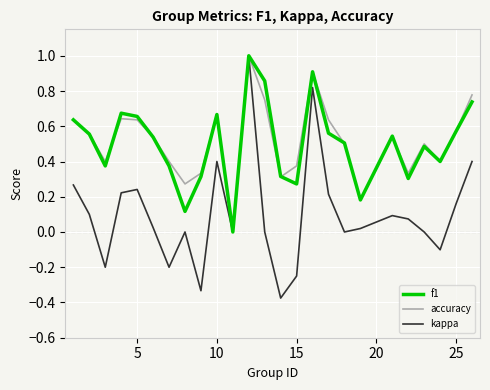

Does the chart have visible grid lines?

Yes